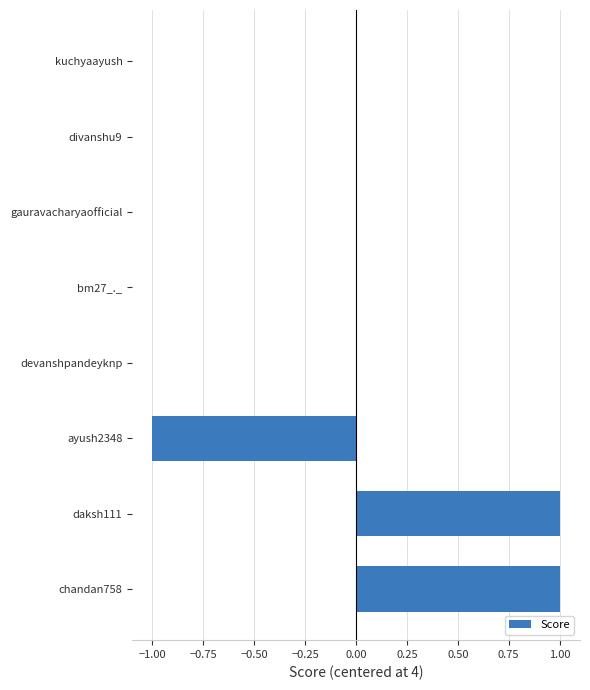

The value at daksh111 is 2. True or false?

False